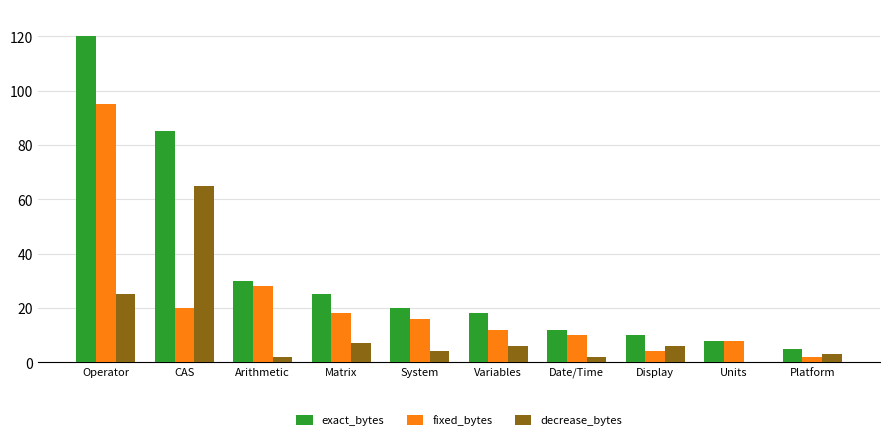

Where is fixed_bytes nearest to the value 48?

Arithmetic